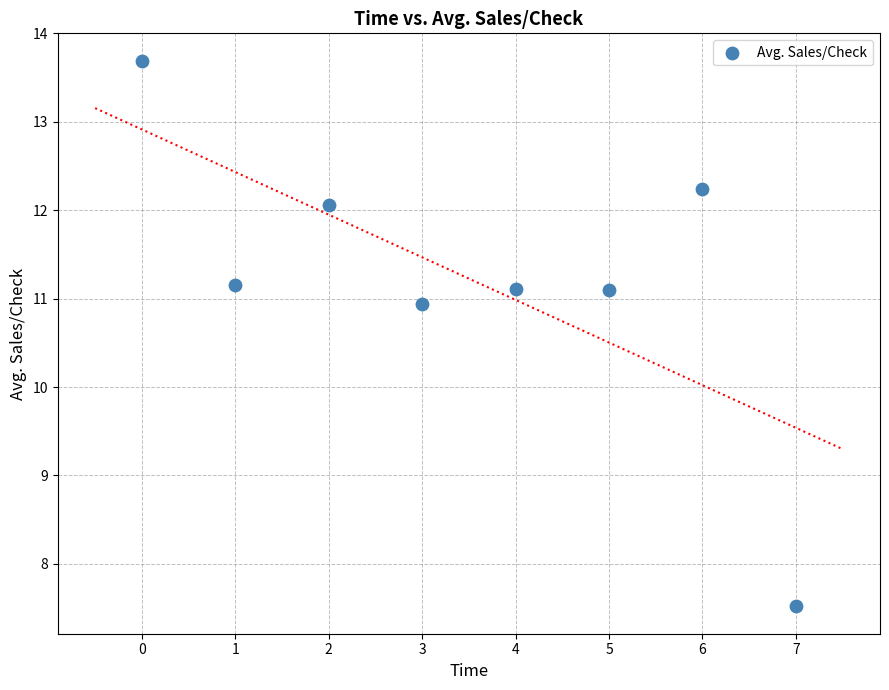

What is the range of Y values (max minus min)?

6.2